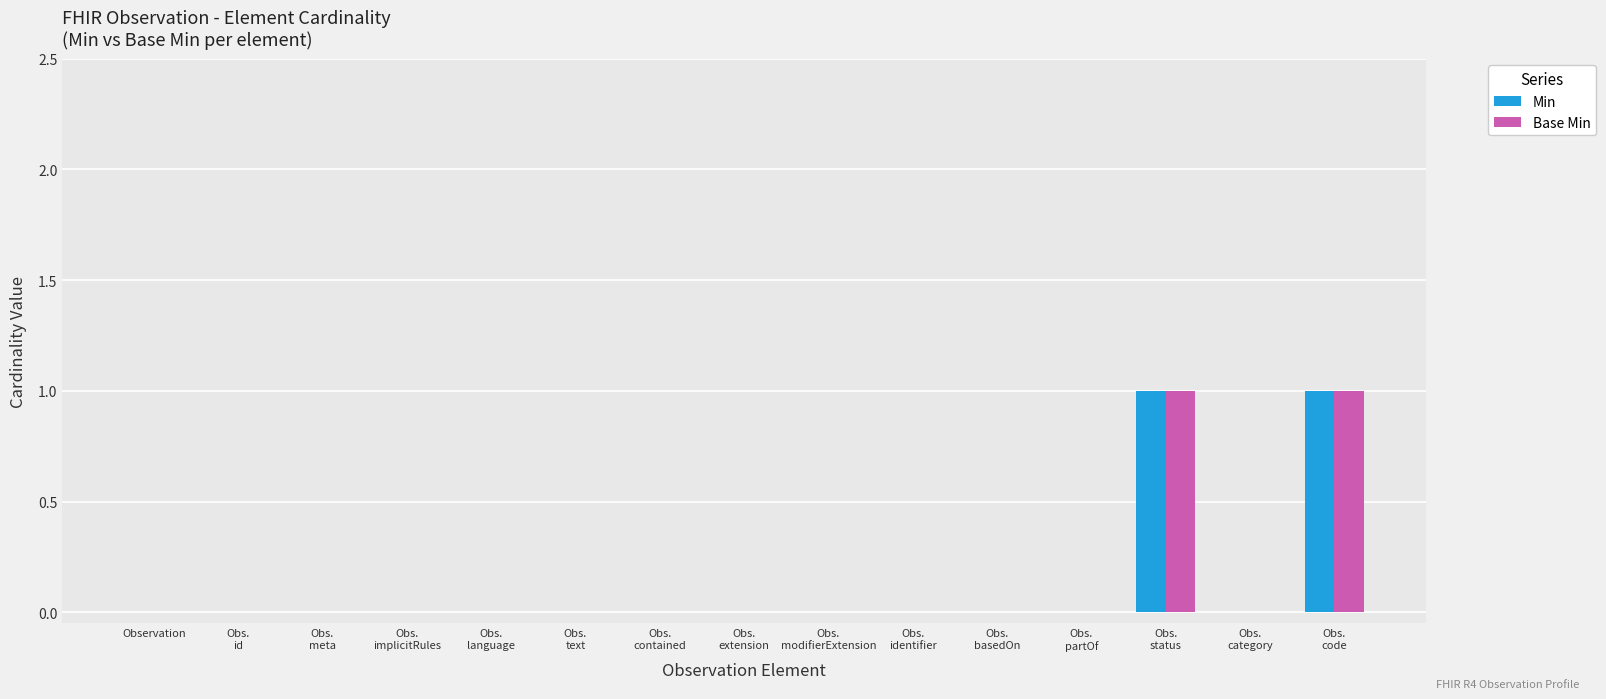

Does the chart contain stacked bars?

No